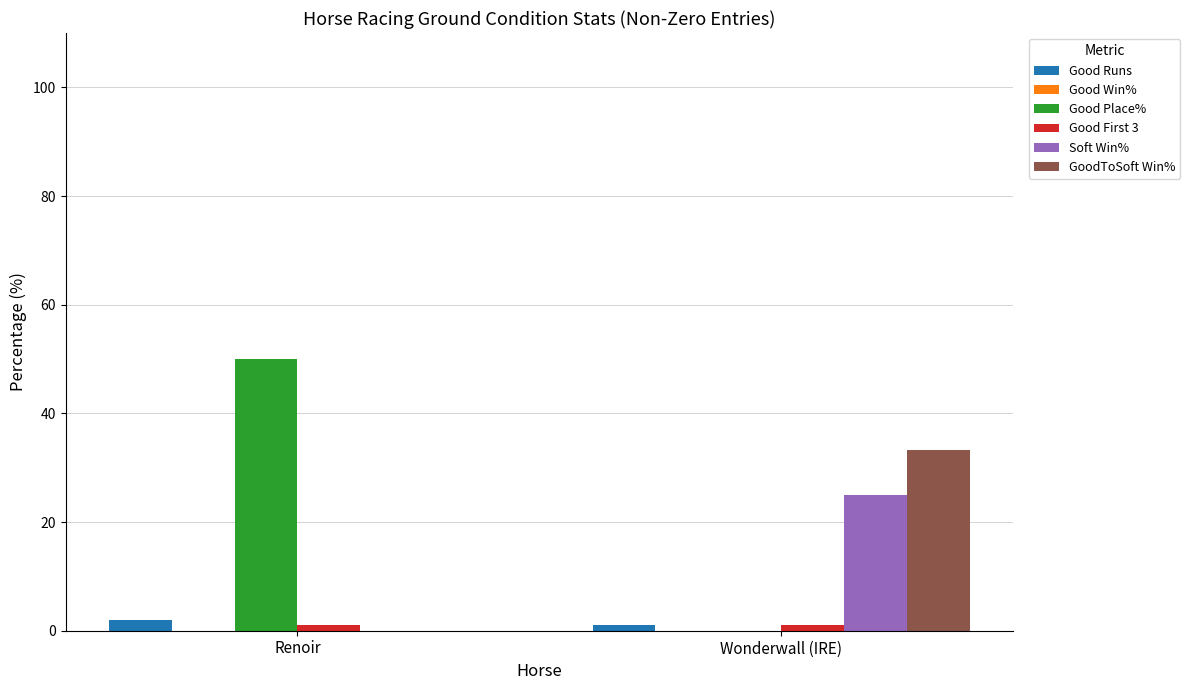

Which series changed the most between Renoir and Wonderwall (IRE)?

Good Place%